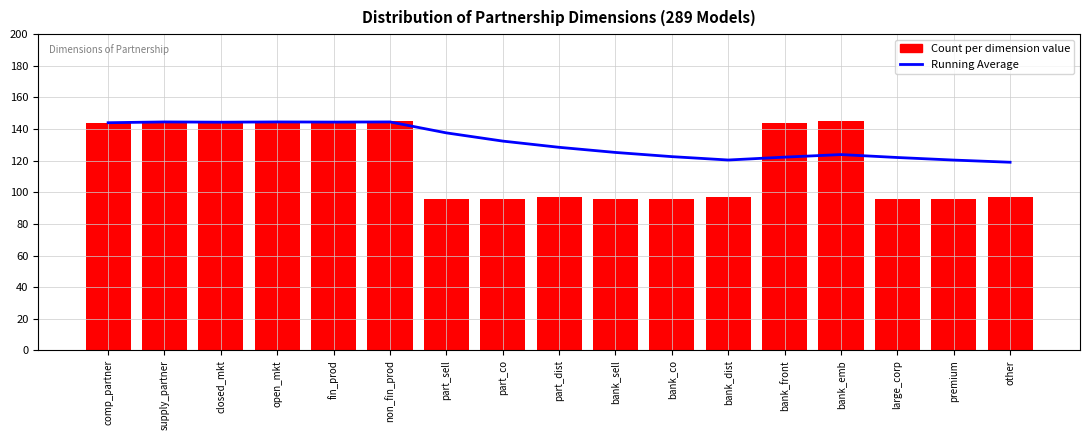

Which label corresponds to the smallest value in the chart?

part_sell